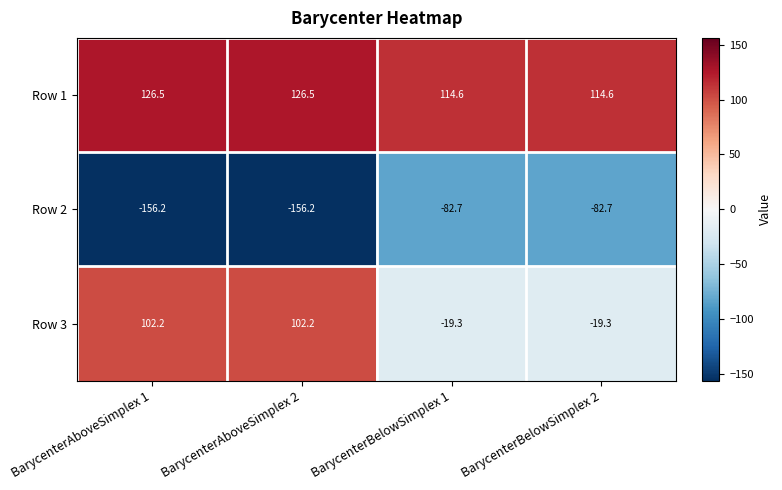

What is the sum of all Row 3 values?

165.8